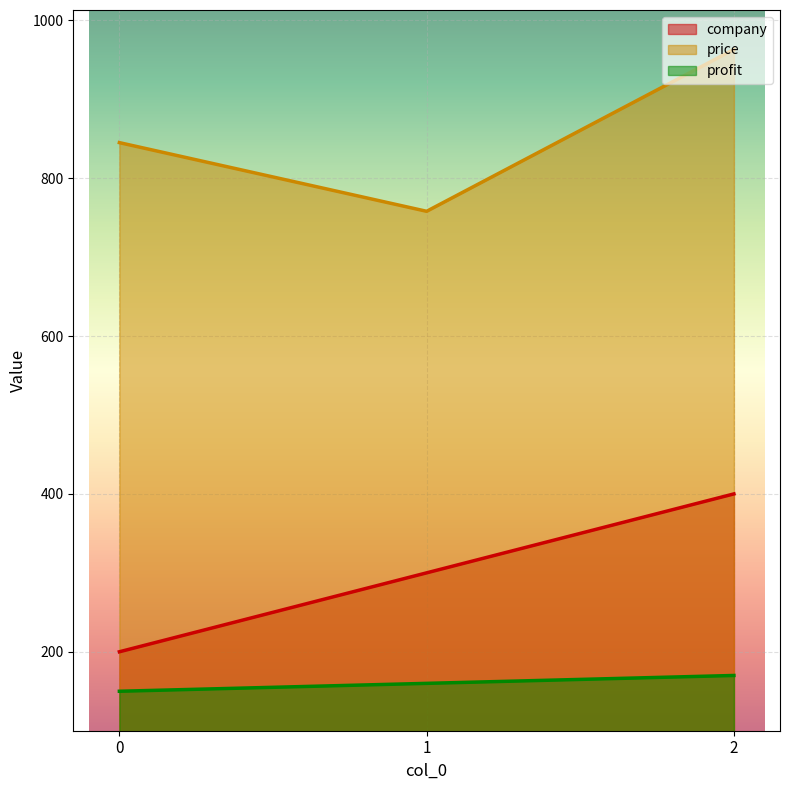

List the series in order of their overall mean, highest first.

price, company, profit